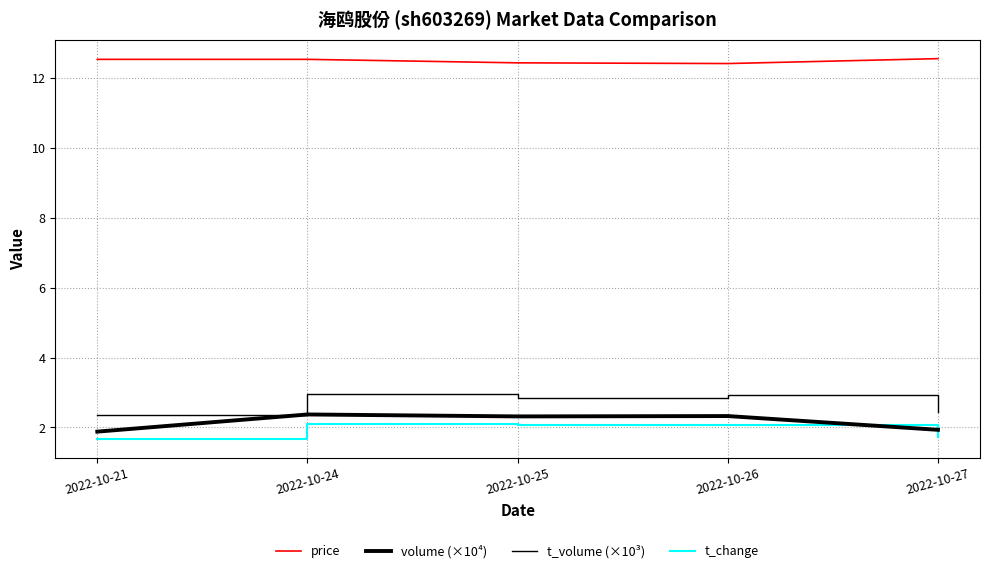

Which has a higher value, 2022-10-25 or 2022-10-26?

2022-10-25